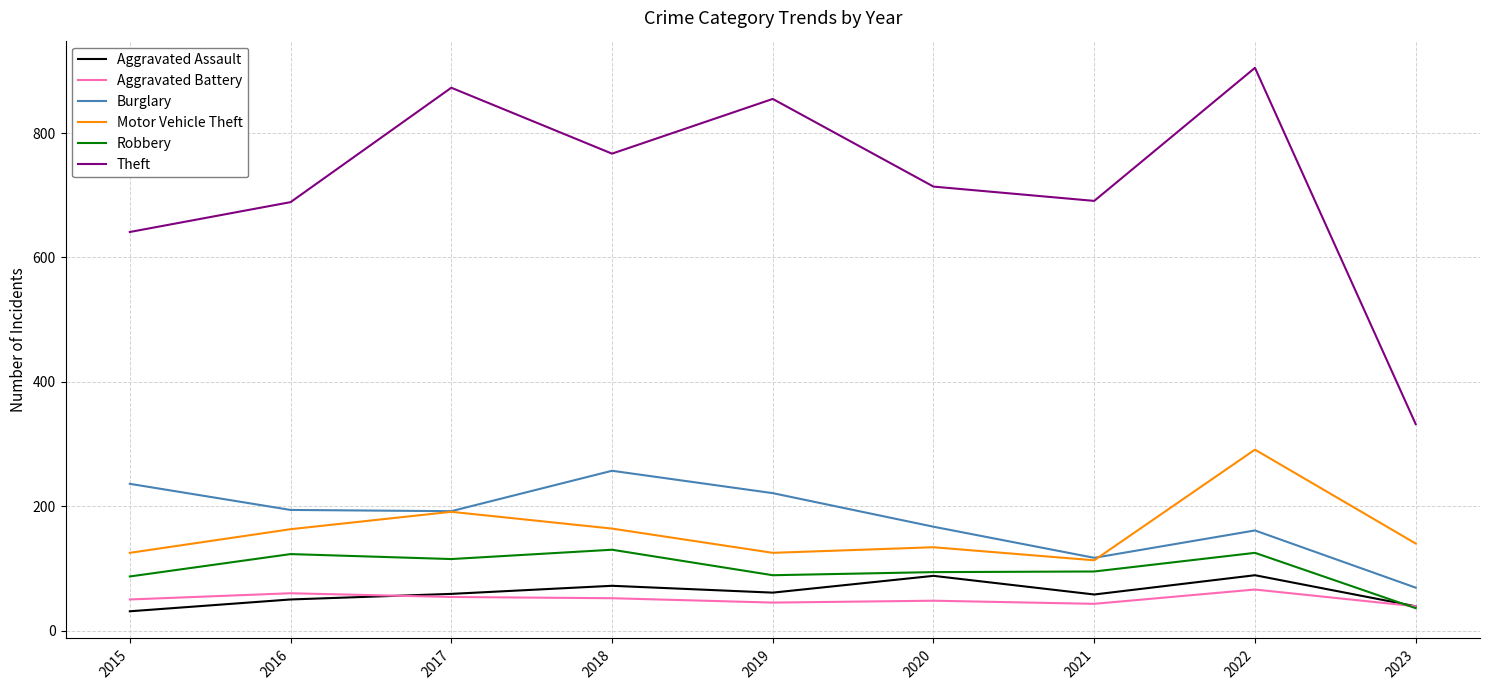

What is the total value across all series at 2017?

1484